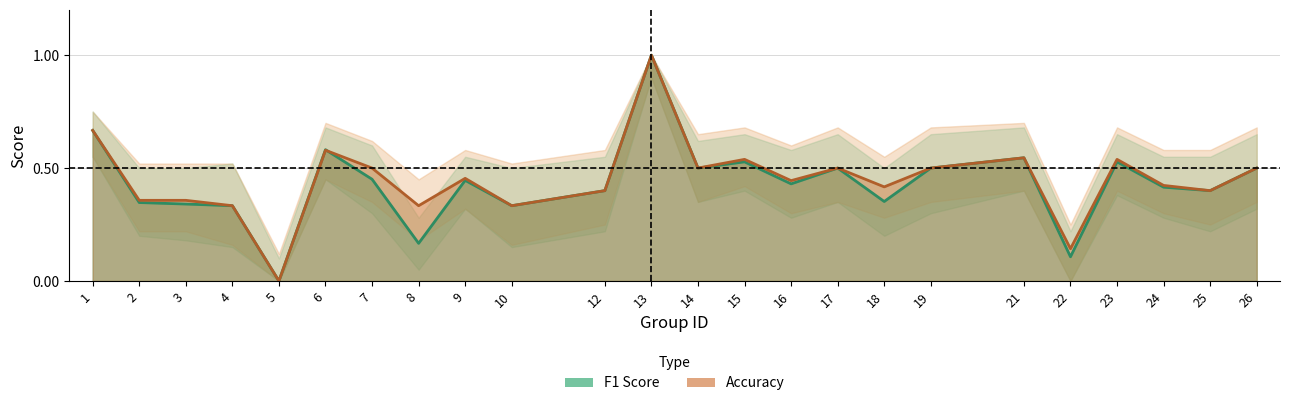

Rank the categories by accuracy value from lowest to highest.

5, 22, 4, 8, 10, 2, 3, 12, 25, 18, 24, 16, 9, 7, 14, 17, 19, 26, 15, 23, 21, 6, 1, 13